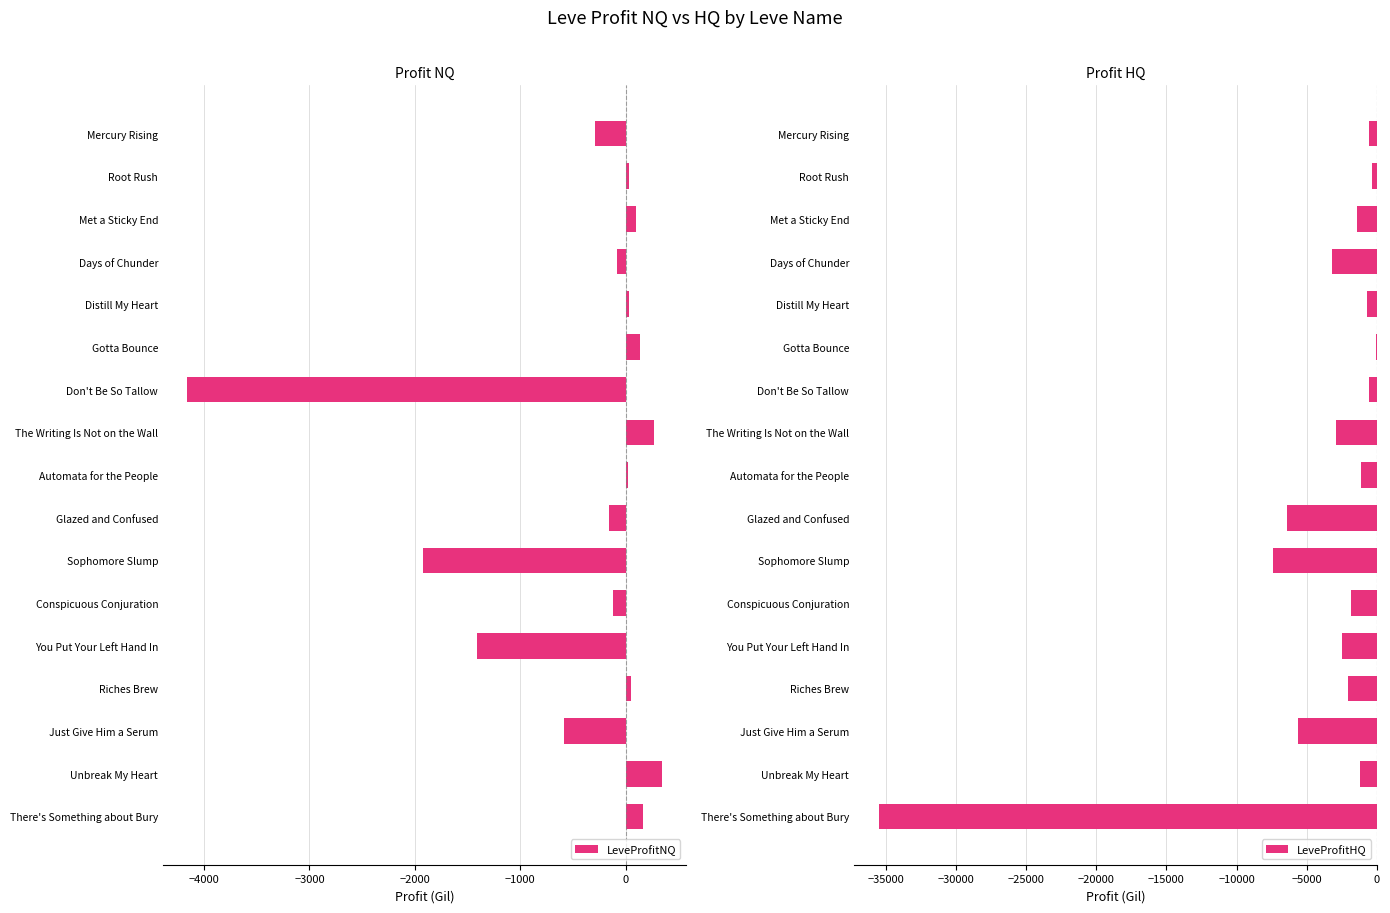

The LeveProfitNQ series shows 432.0 at The Writing Is Not on the Wall. True or false?

False